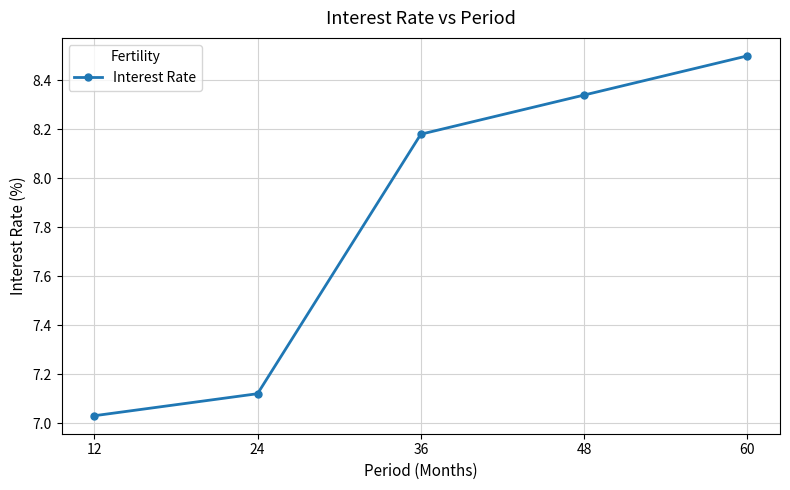

List the labels in order of value, largest first.

60, 48, 36, 24, 12